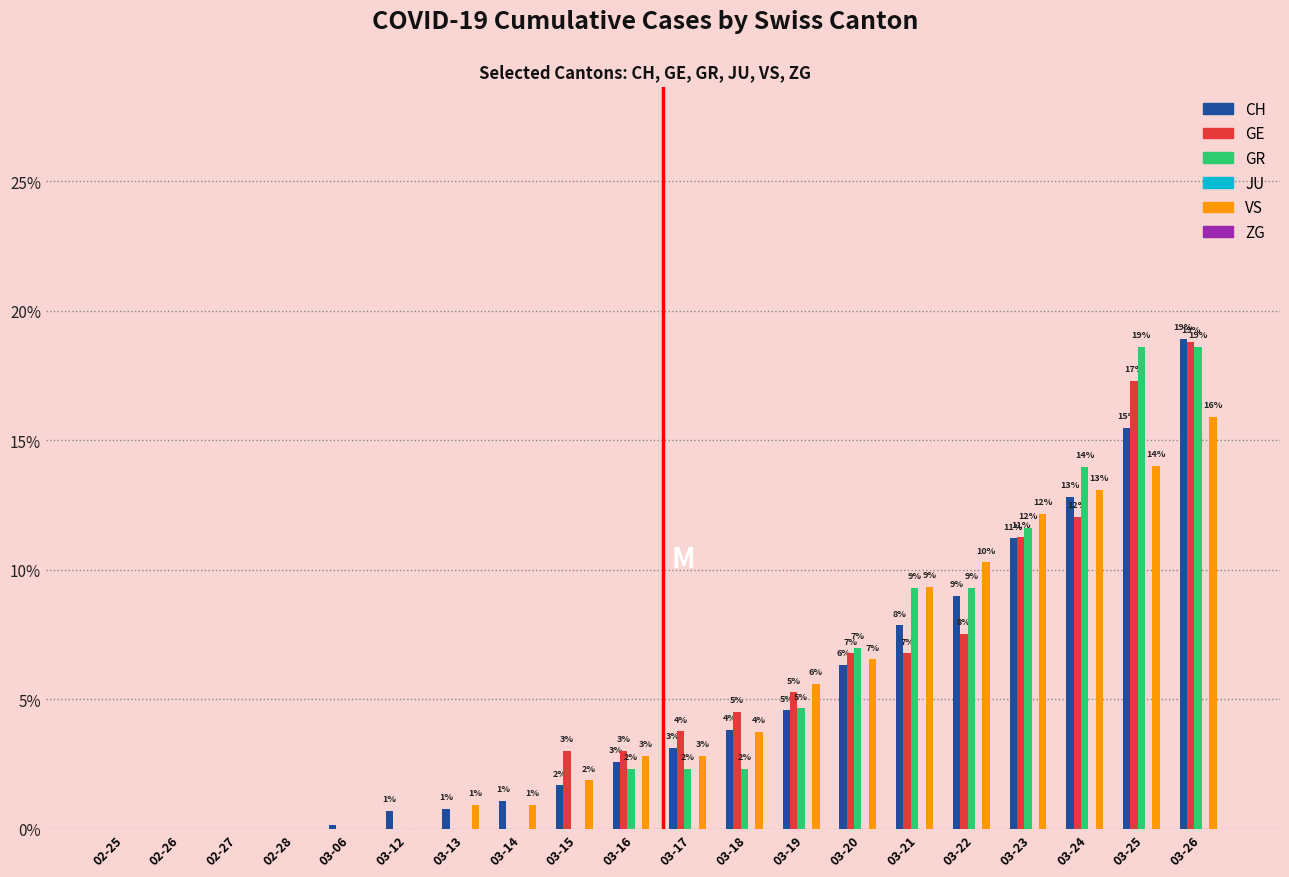

Reading left to right, what are all the values shown in this chart?

CH: 02-25=0.0	02-26=0.0	02-27=0.0	02-28=0.0	03-06=0.2	03-12=0.7	03-13=0.8	03-14=1.1	03-15=1.7	03-16=2.6	03-17=3.1	03-18=3.8	03-19=4.6	03-20=6.3	03-21=7.9	03-22=9.0	03-23=11.2	03-24=12.8	03-25=15.5	03-26=18.9
GE: 02-25=0.0	02-26=0.0	02-27=0.0	02-28=0.0	03-06=0.0	03-12=0.0	03-13=0.0	03-14=0.0	03-15=3.0	03-16=3.0	03-17=3.8	03-18=4.5	03-19=5.3	03-20=6.8	03-21=6.8	03-22=7.5	03-23=11.3	03-24=12.0	03-25=17.3	03-26=18.8
GR: 02-25=0.0	02-26=0.0	02-27=0.0	02-28=0.0	03-06=0.0	03-12=0.0	03-13=0.0	03-14=0.0	03-15=0.0	03-16=2.3	03-17=2.3	03-18=2.3	03-19=4.7	03-20=7.0	03-21=9.3	03-22=9.3	03-23=11.6	03-24=14.0	03-25=18.6	03-26=18.6
JU: 02-25=0.0	02-26=0.0	02-27=0.0	02-28=0.0	03-06=0.0	03-12=0.0	03-13=0.0	03-14=0.0	03-15=0.0	03-16=0.0	03-17=0.0	03-18=0.0	03-19=0.0	03-20=0.0	03-21=0.0	03-22=0.0	03-23=0.0	03-24=0.0	03-25=0.0	03-26=0.0
VS: 02-25=0.0	02-26=0.0	02-27=0.0	02-28=0.0	03-06=0.0	03-12=0.0	03-13=0.9	03-14=0.9	03-15=1.9	03-16=2.8	03-17=2.8	03-18=3.7	03-19=5.6	03-20=6.5	03-21=9.3	03-22=10.3	03-23=12.1	03-24=13.1	03-25=14.0	03-26=15.9
ZG: 02-25=0.0	02-26=0.0	02-27=0.0	02-28=0.0	03-06=0.0	03-12=0.0	03-13=0.0	03-14=0.0	03-15=0.0	03-16=0.0	03-17=0.0	03-18=0.0	03-19=0.0	03-20=0.0	03-21=0.0	03-22=0.0	03-23=0.0	03-24=0.0	03-25=0.0	03-26=0.0